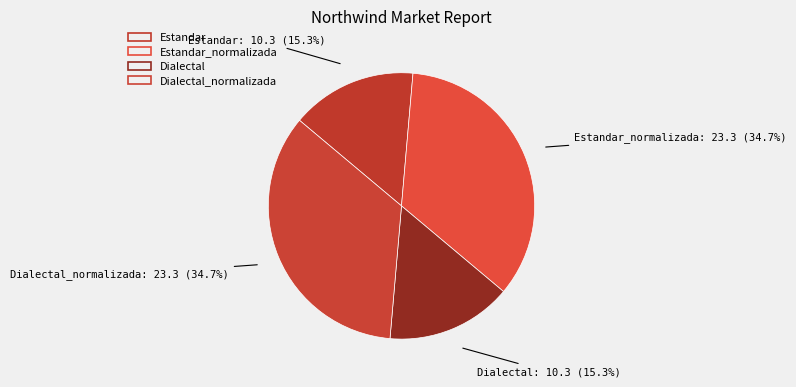

What percentage is NOT represented by Estandar_normalizada?

65.3%